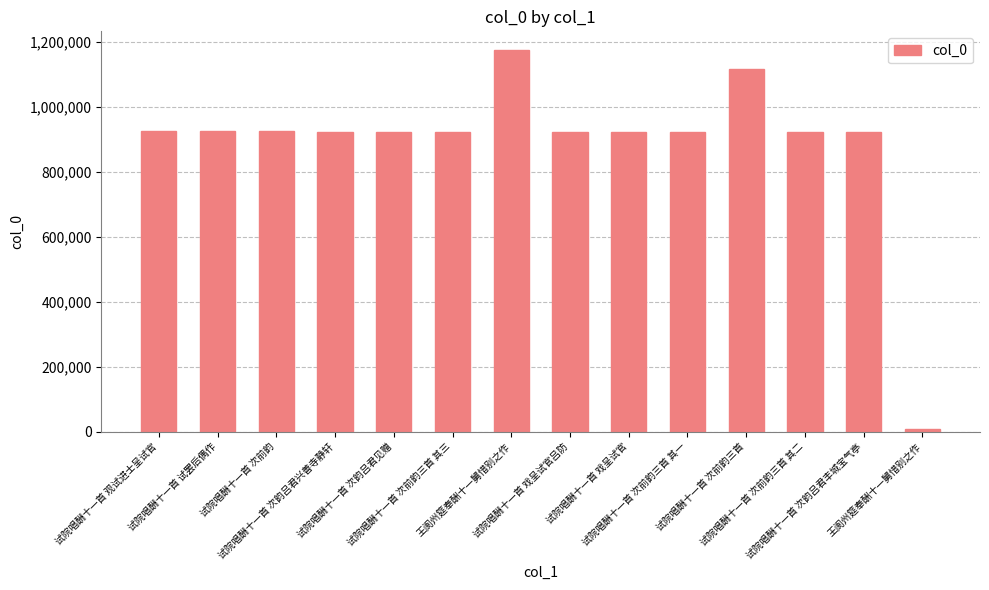

List the labels in order of value, largest first.

王阆州筵奉酬十一舅惜别之作, 试院唱酬十一首 次前韵三首, 试院唱酬十一首 试罢后偶作, 试院唱酬十一首 观试进士呈试官, 试院唱酬十一首 次前韵, 试院唱酬十一首 次韵吕君兴善寺静轩, 试院唱酬十一首 次韵吕君见赠, 试院唱酬十一首 次前韵三首 其三, 试院唱酬十一首 次前韵三首 其二, 试院唱酬十一首 次前韵三首 其一, 试院唱酬十一首 戏呈试官吕防, 试院唱酬十一首 戏呈试官, 试院唱酬十一首 次韵吕君丰城宝气亭, 王阆州筵奉酬十一舅惜别之作